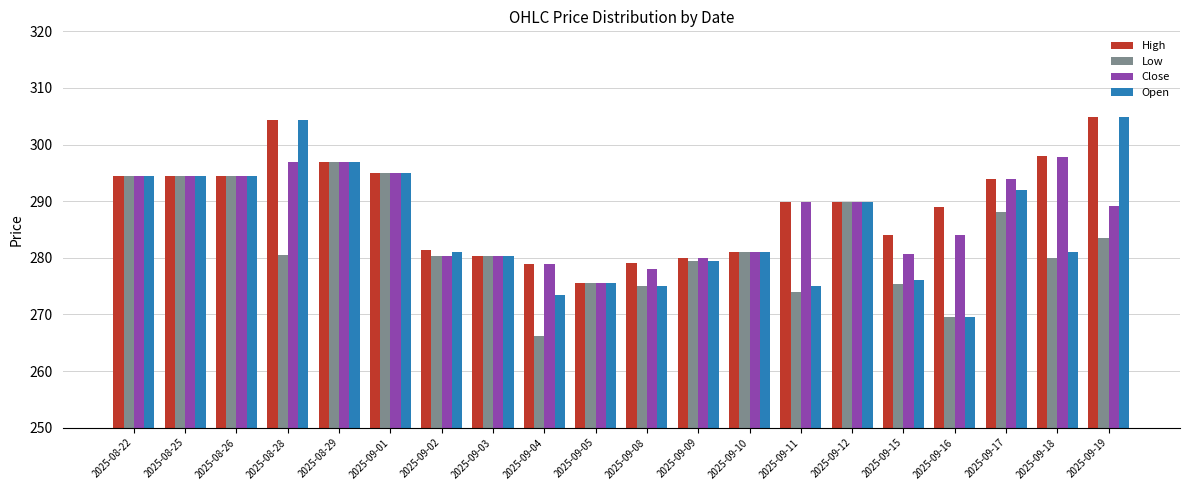

Which category has the lowest value across all series?

2025-09-04